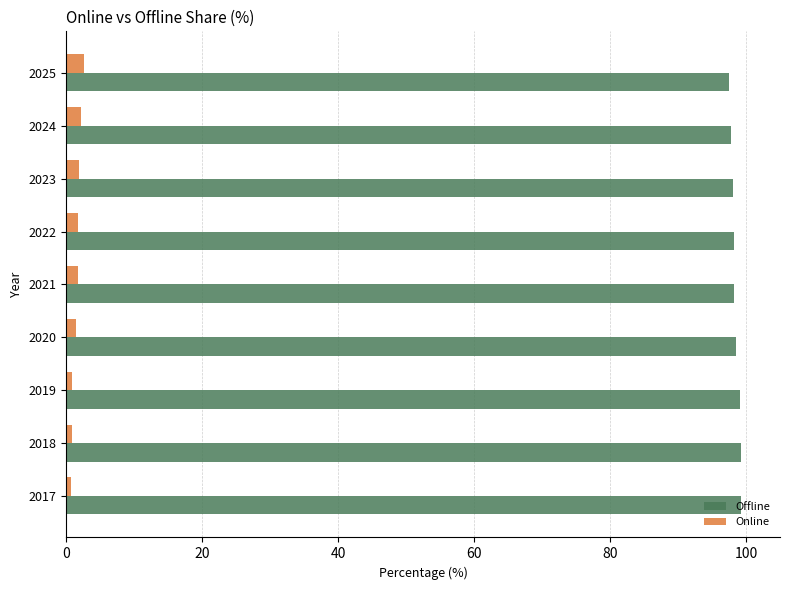

What is the average value of the Online series?

1.6